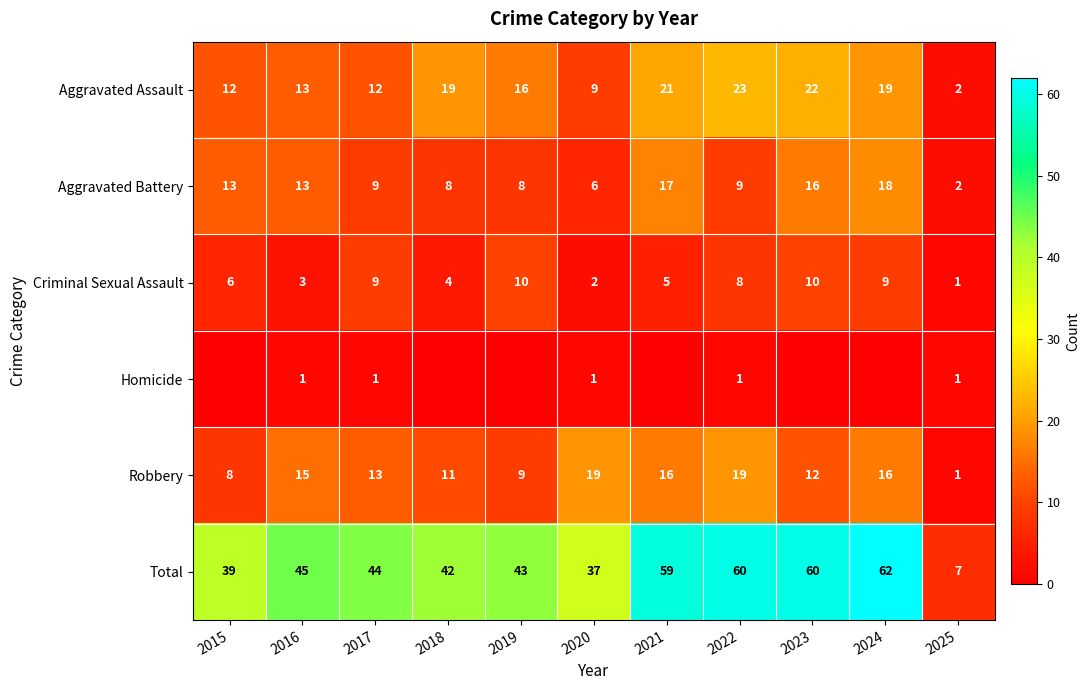

Which category has the lowest value in the Aggravated Battery series?

2025